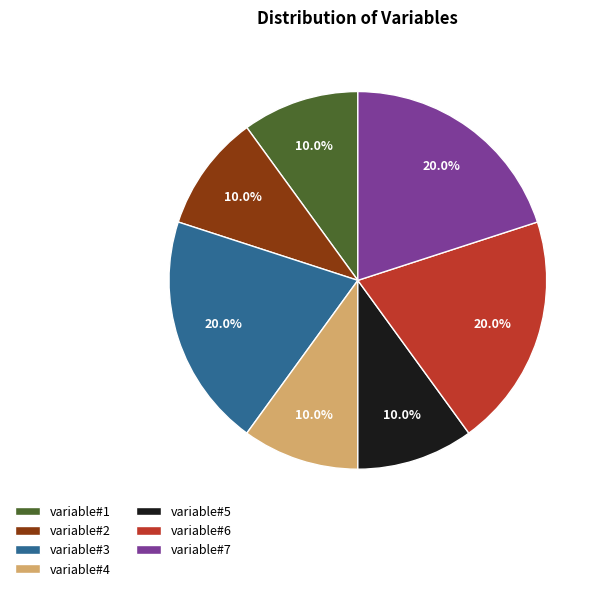

Is there a majority slice in this chart?

No